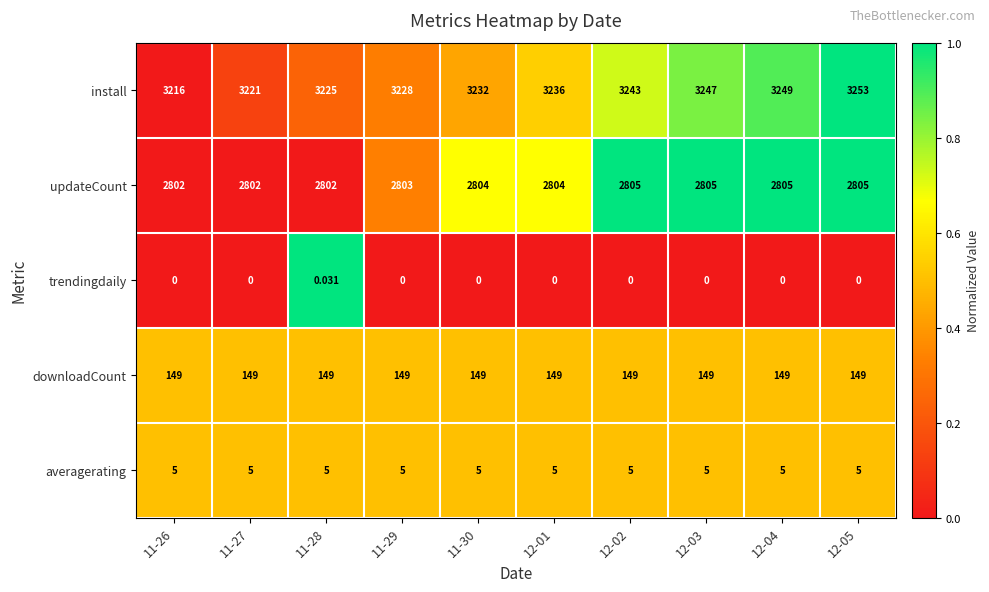

Is the value of updateCount at 11-30 greater than the value of averagerating at 12-03?

Yes